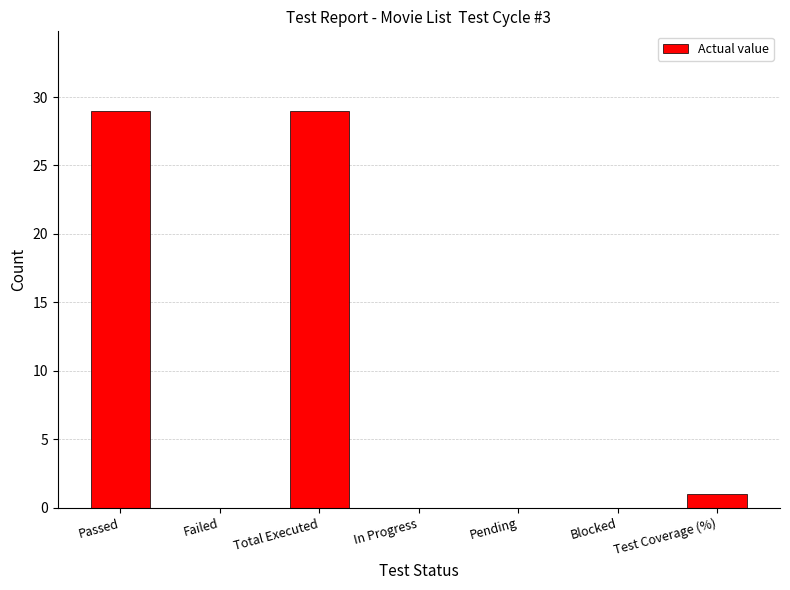

True or false: the data shows 29 at Total Executed.

True